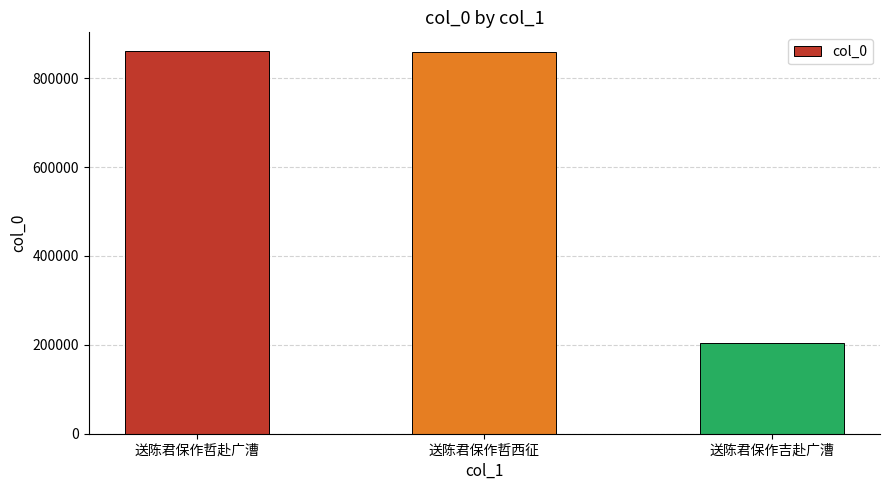

Where is the data nearest to the value 531973?

送陈君保作哲西征